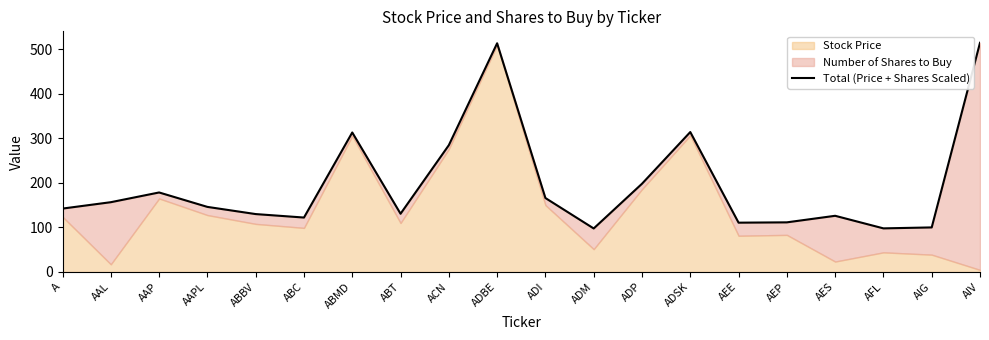

How many data points does each series have?

20